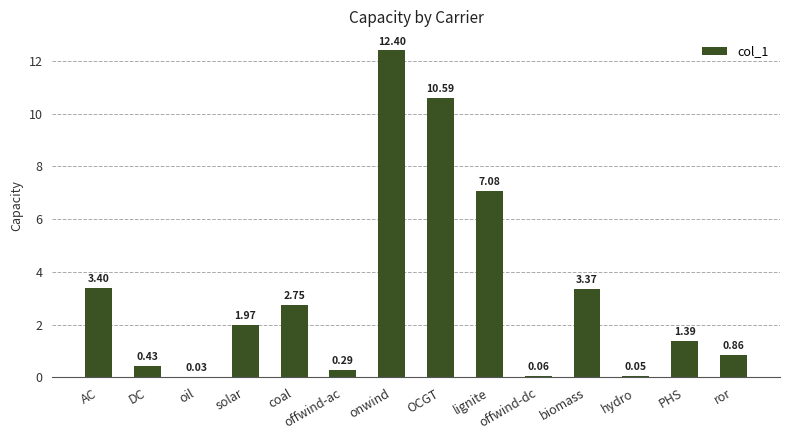

How many categories are shown in the chart?

14